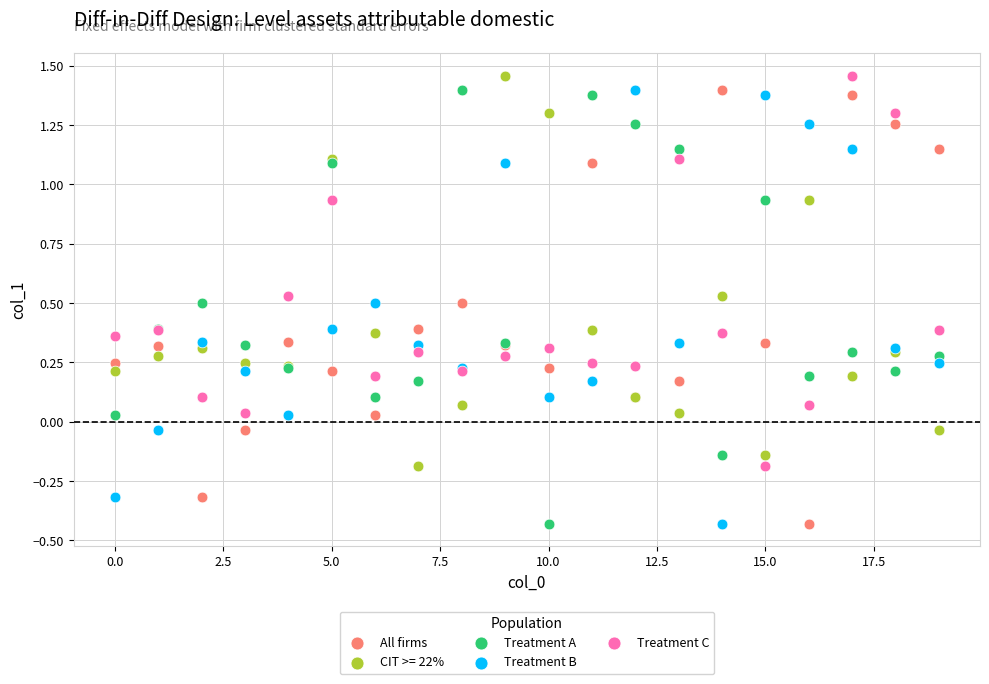

What are all the series names shown in the legend?

All firms, CIT >= 22%, Treatment A, Treatment B, Treatment C